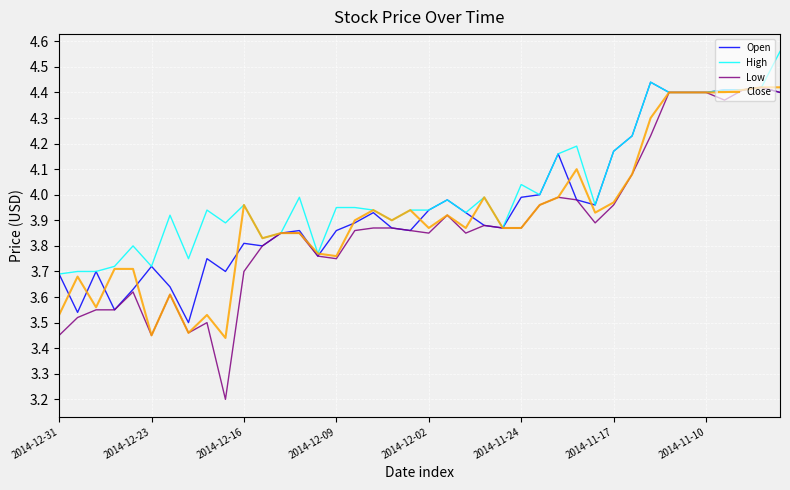

Which series has the largest total across all categories?

High